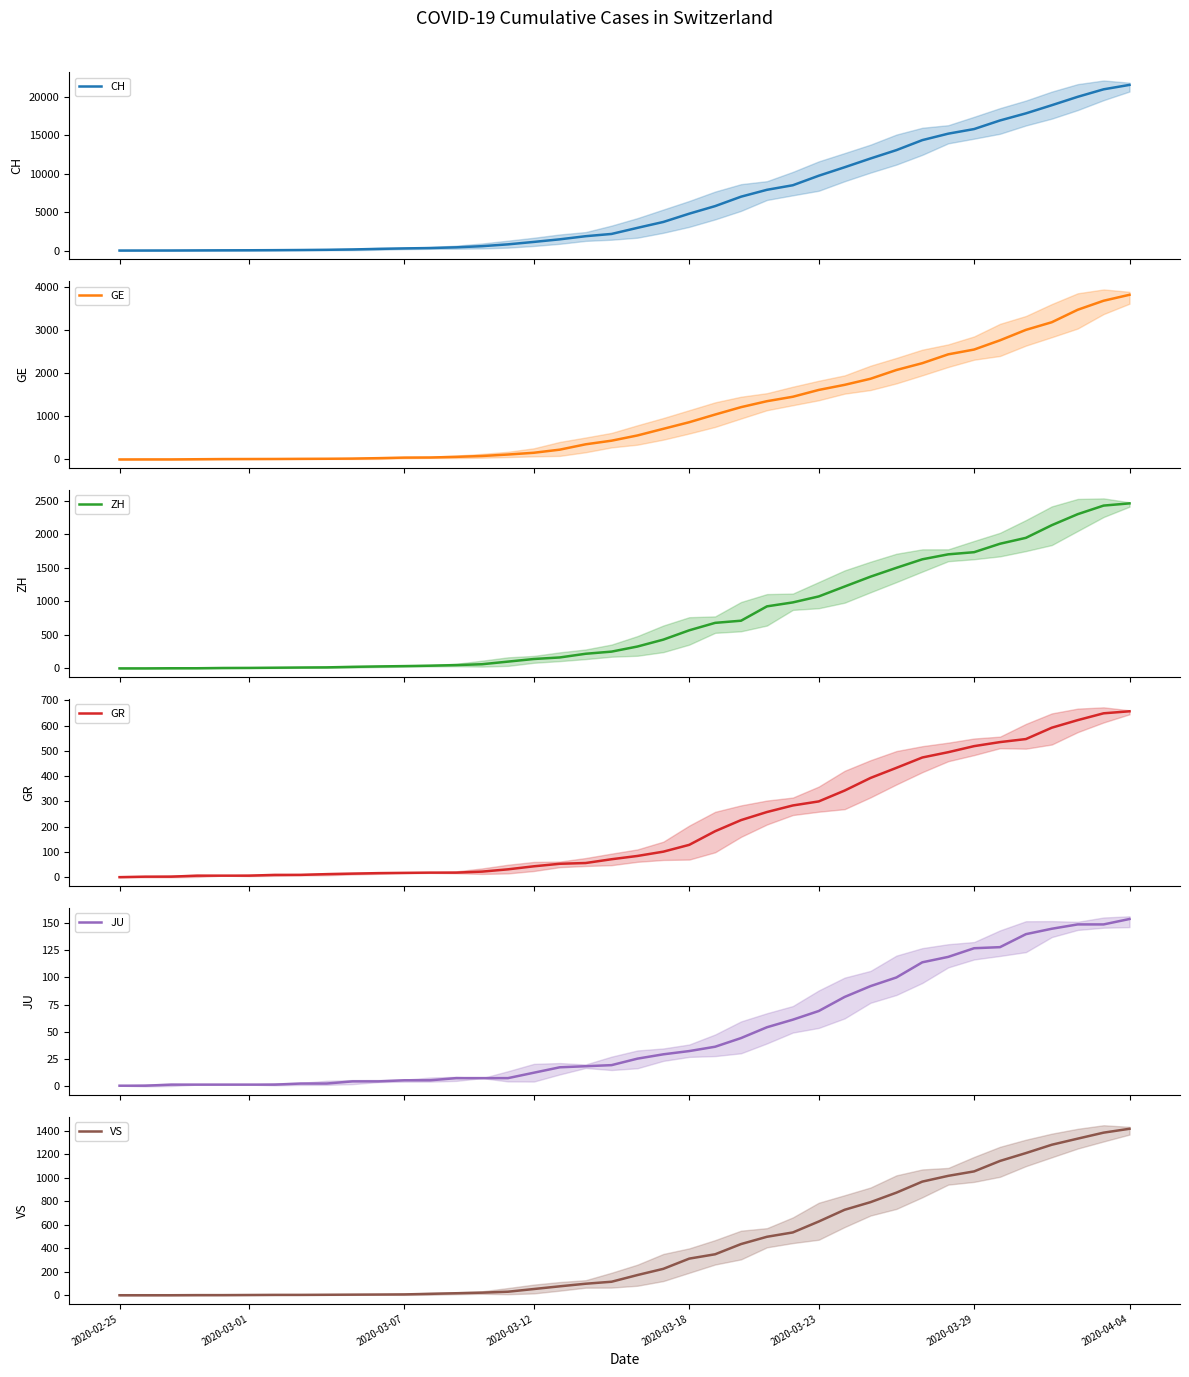

Which series has the widest spread of values?

CH